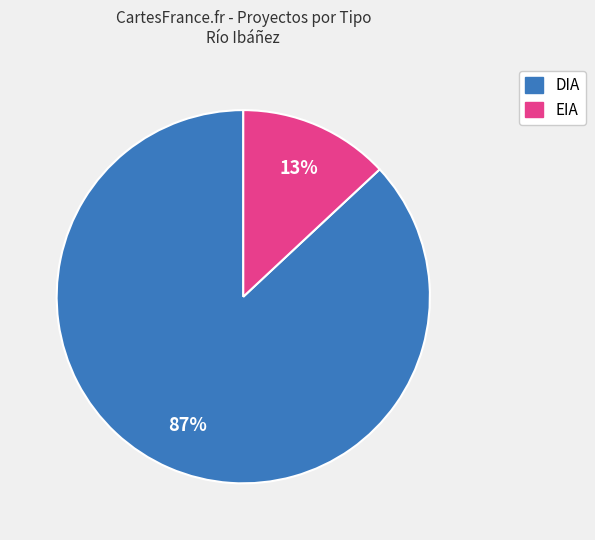

How many slices are in this pie chart?

2